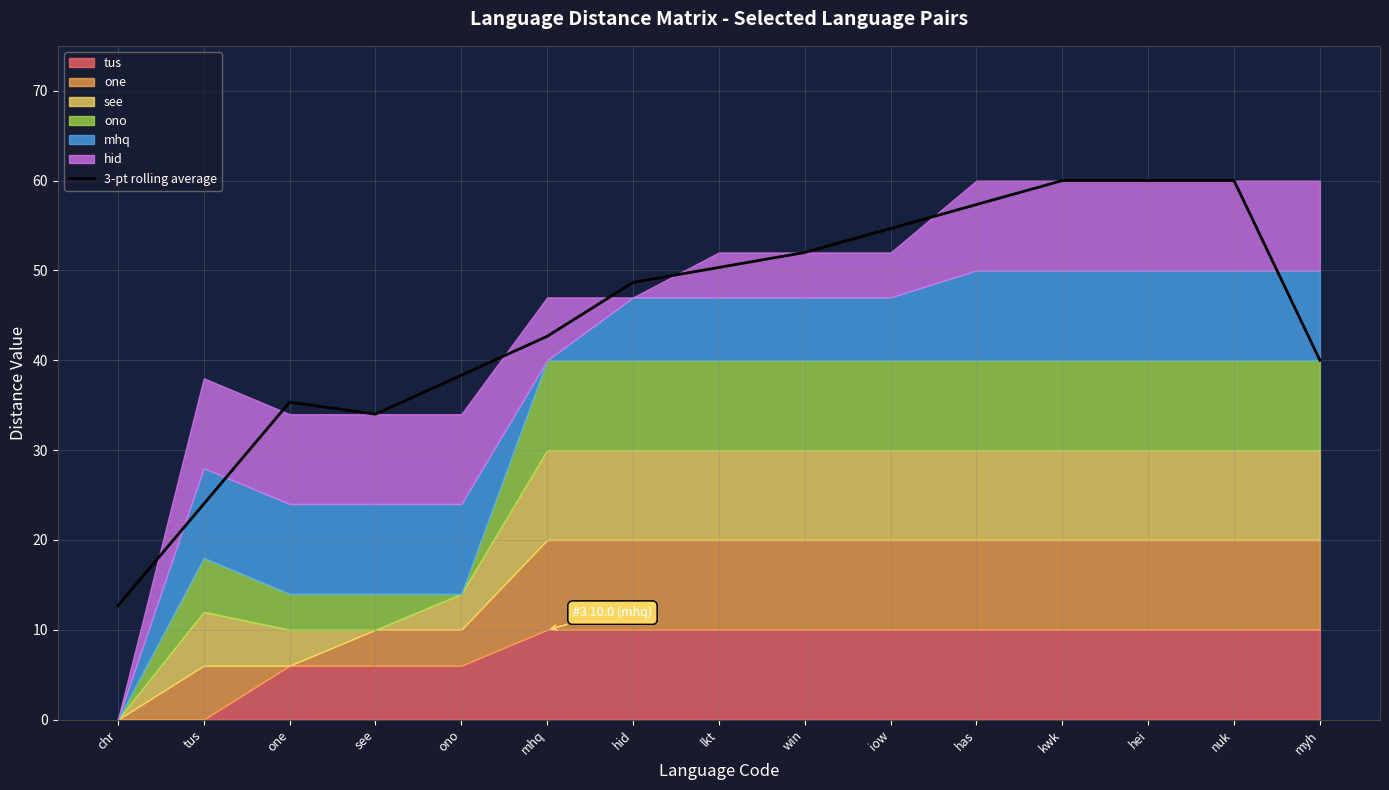

At which category does the data reach its first local valley?

see